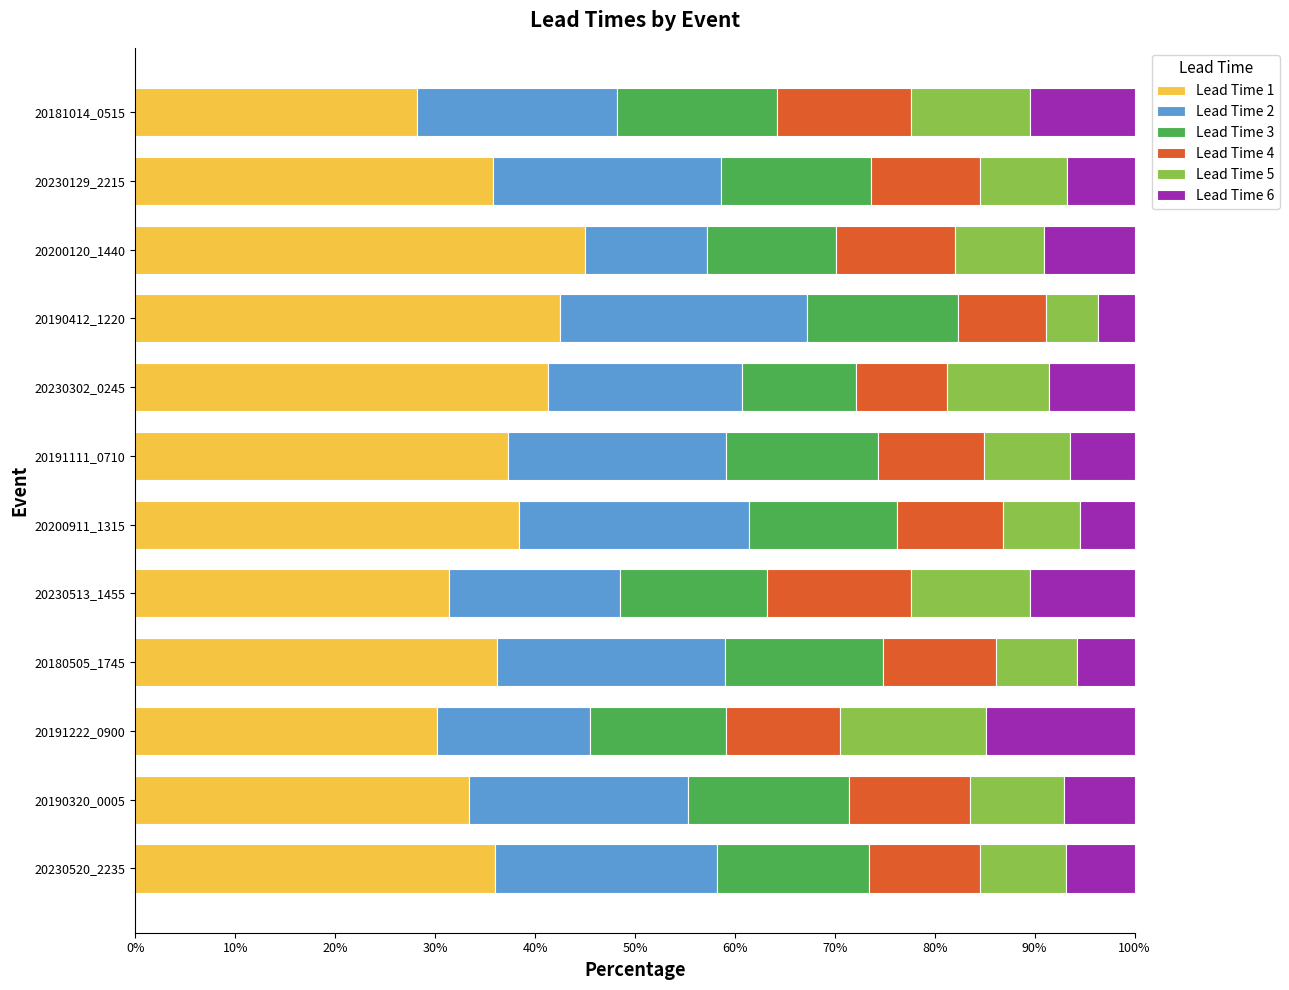

What is the total value across all series at 20200120_1440?

100.0